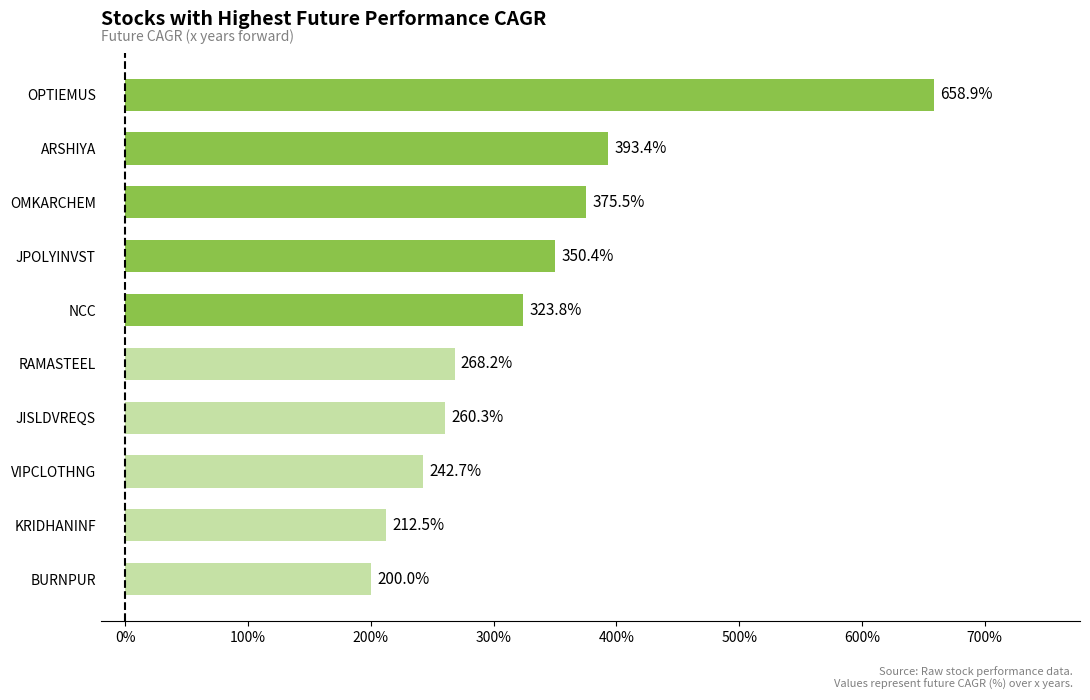

What is the difference between the maximum and minimum values?

458.9